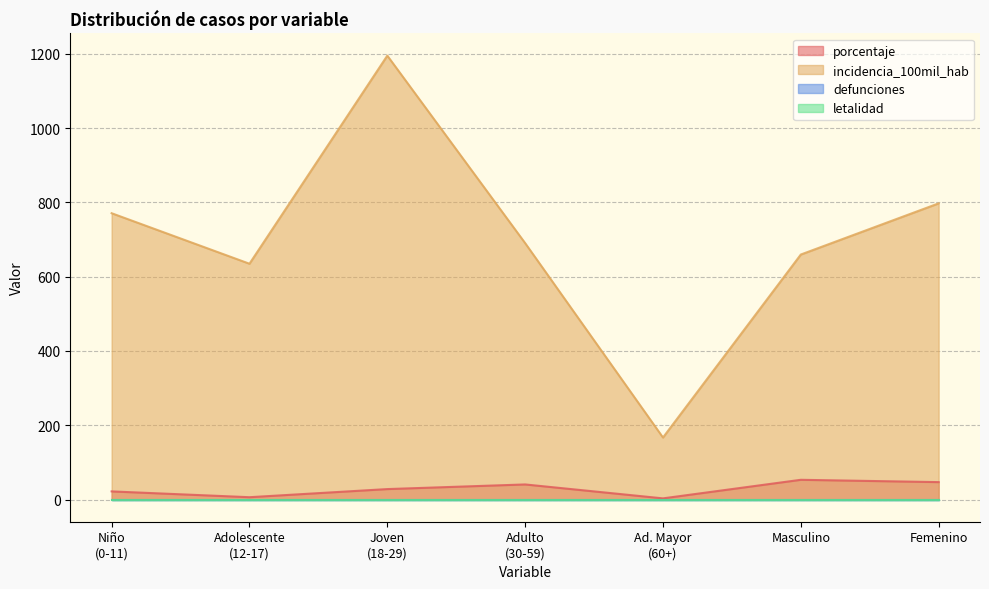

True or false: incidencia_100mil_hab and porcentaje cross at least once.

False